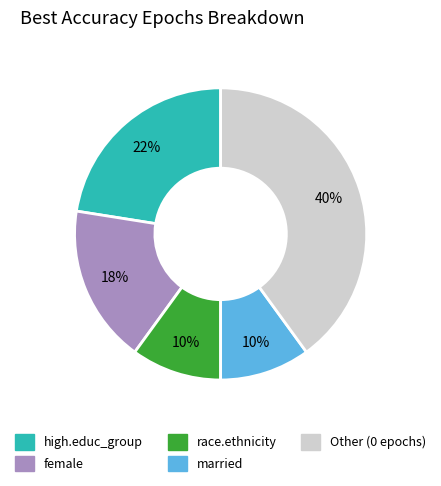

Is there any slice that represents more than half of the pie?

No